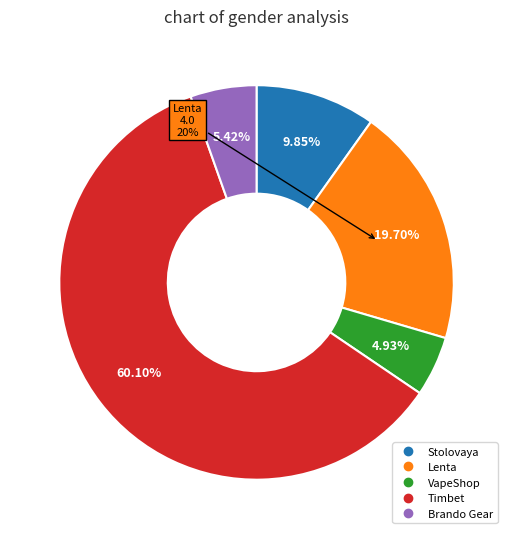

What is the change in value from VapeShop to Timbet?

+11.2